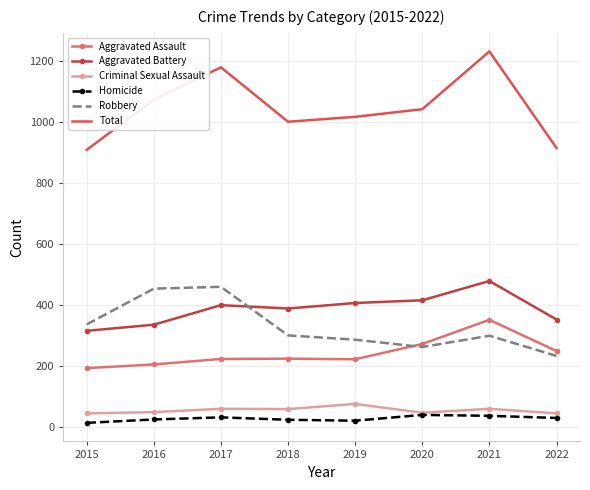

The Aggravated Battery series shows 212 at 2020. True or false?

False